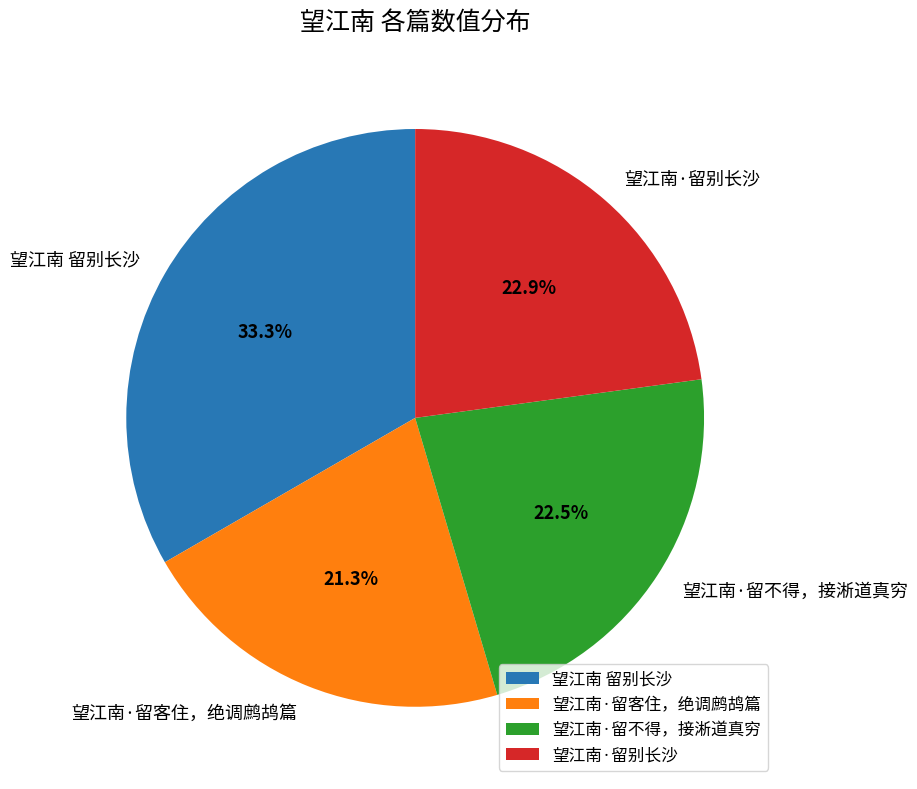

Which has a higher value, 望江南·留不得，接淅道真穷 or 望江南 留别长沙?

望江南 留别长沙